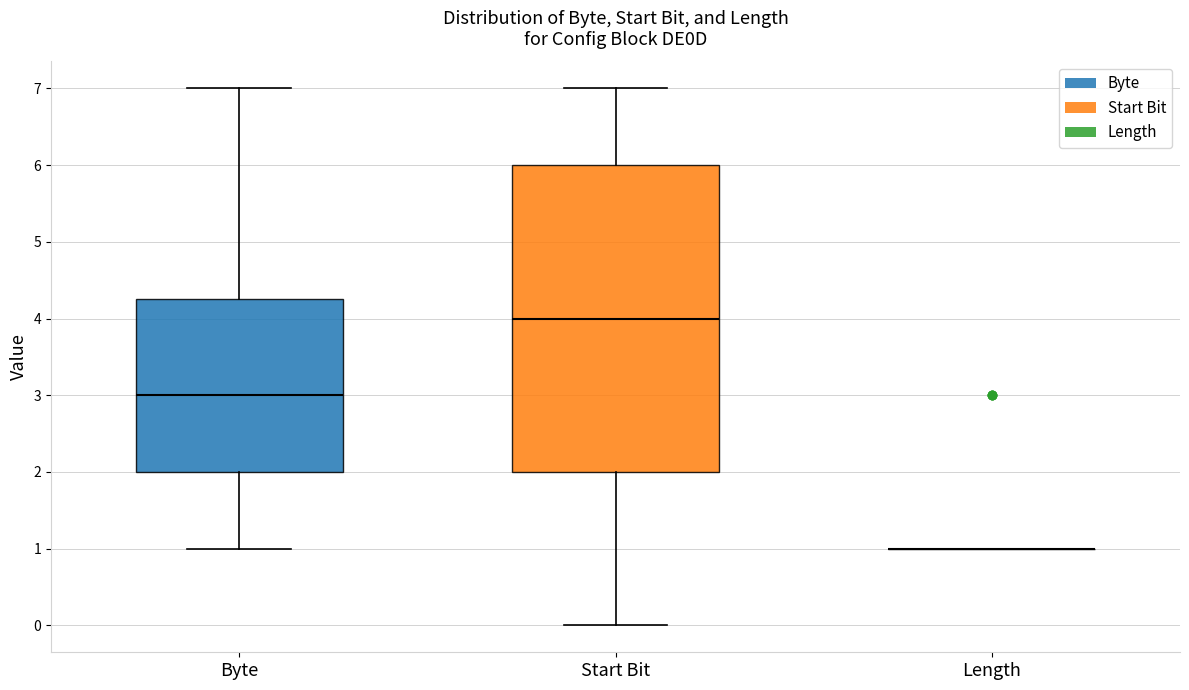

Which box is the tallest, from its lower edge to its upper edge?

Start Bit